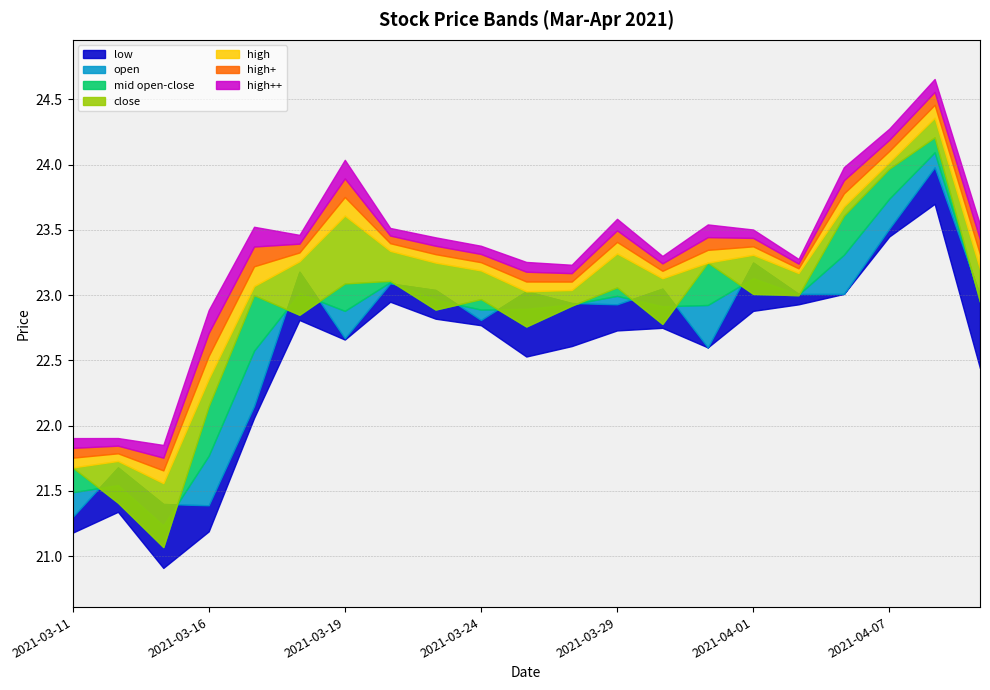

What is the label of the 10th point from the left?

2021-03-24